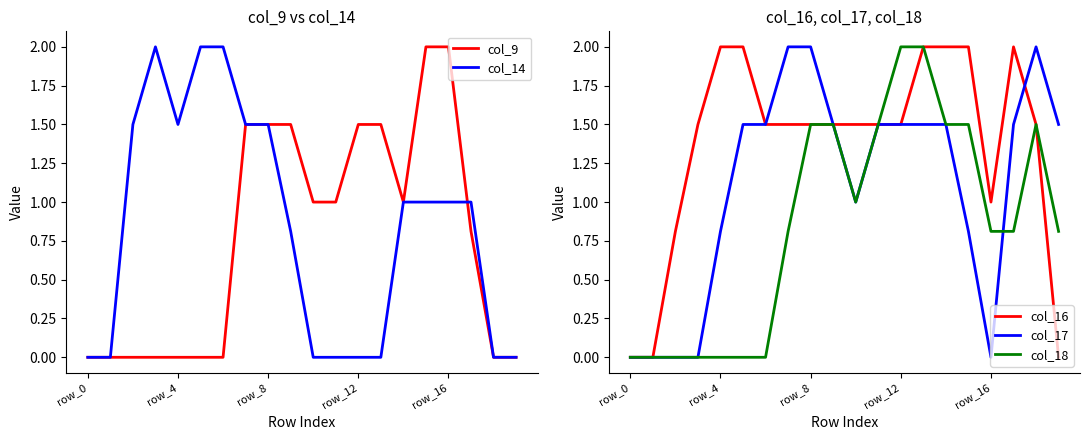

At which category does col_16 reach its first local valley?

16